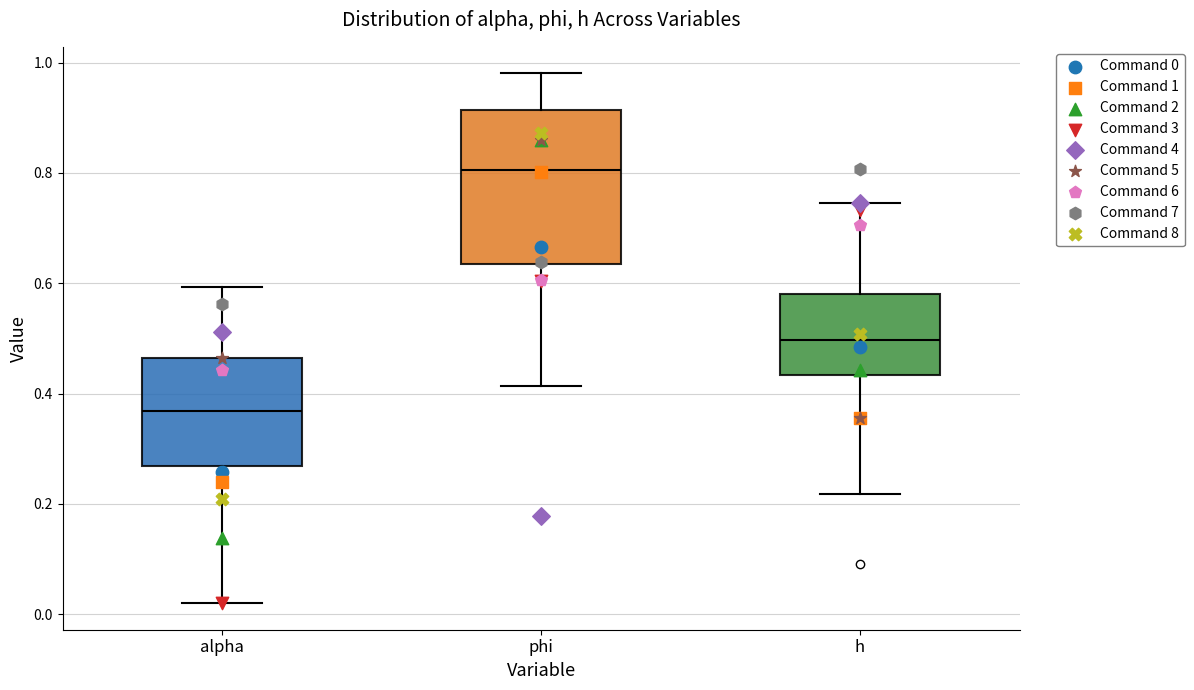

Comparing the boxes themselves (not the whiskers), which one is the tallest?

phi